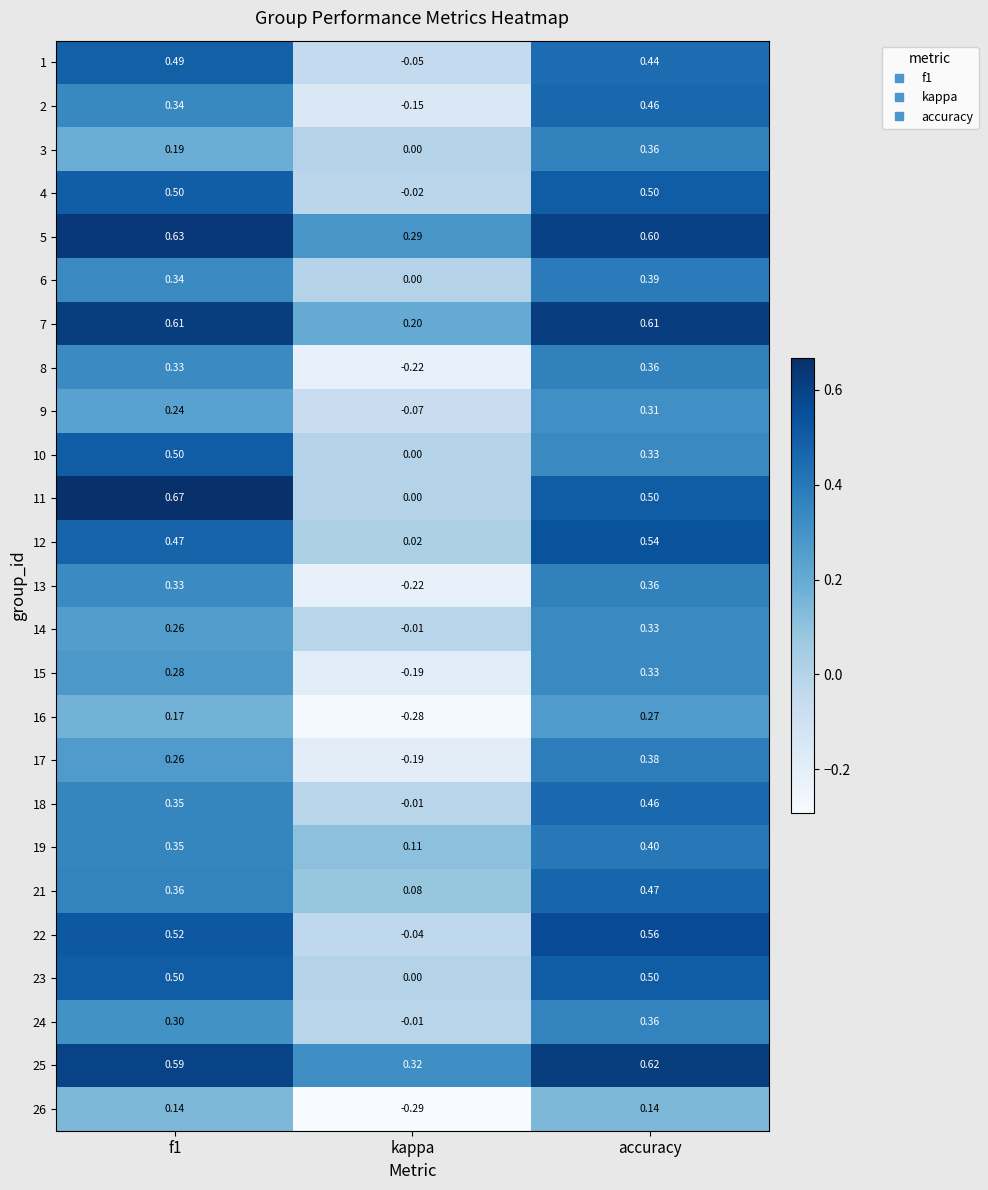

How many values in the 4 series exceed 0?

2